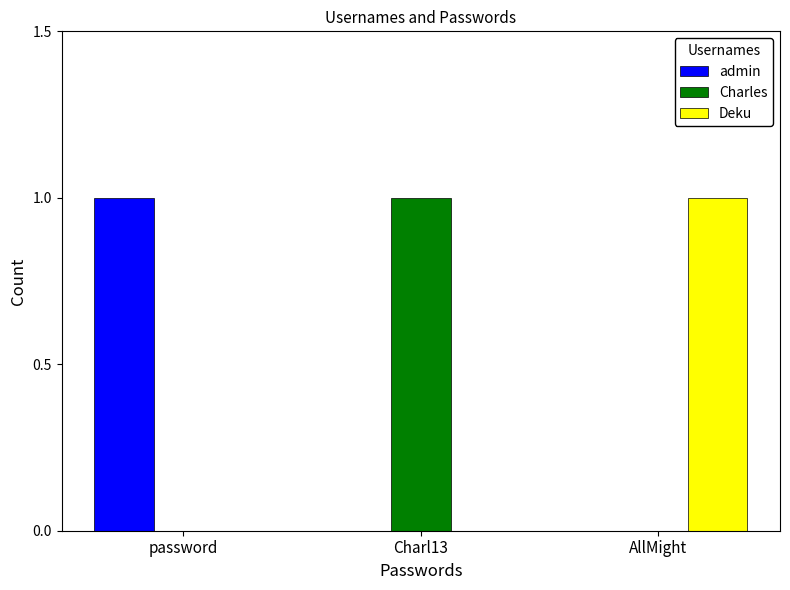

What are all the series names shown in the legend?

admin, Charles, Deku